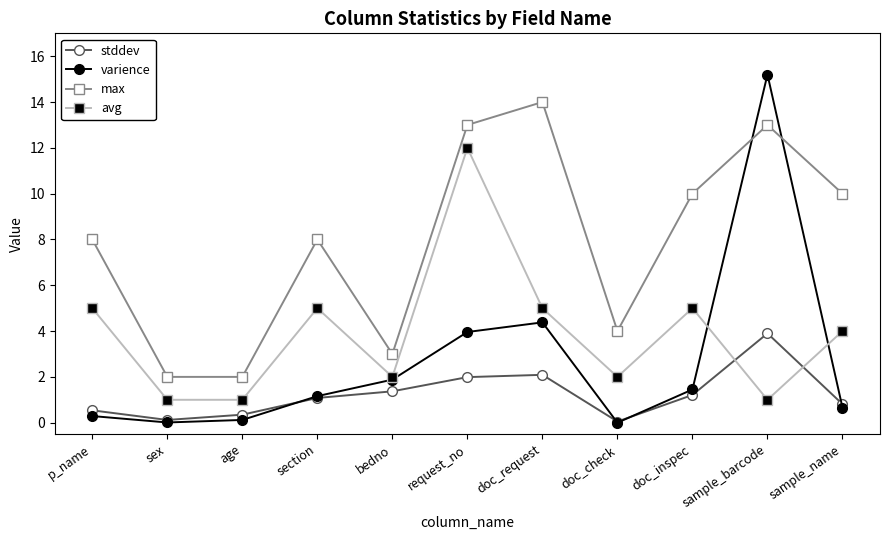

Rank the series by their average value, from lowest to highest.

stddev, varience, avg, max